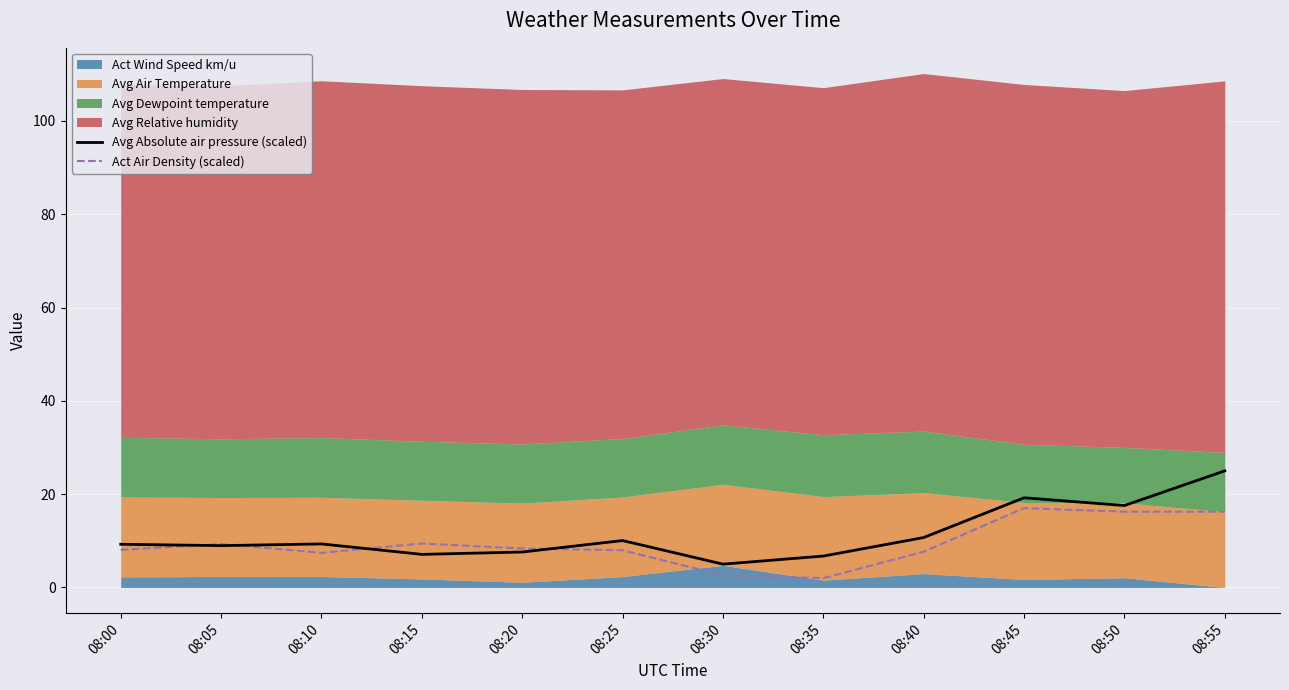

In Act Air Density (scaled), how many points are higher than both neighbors (excluding endpoints)?

3